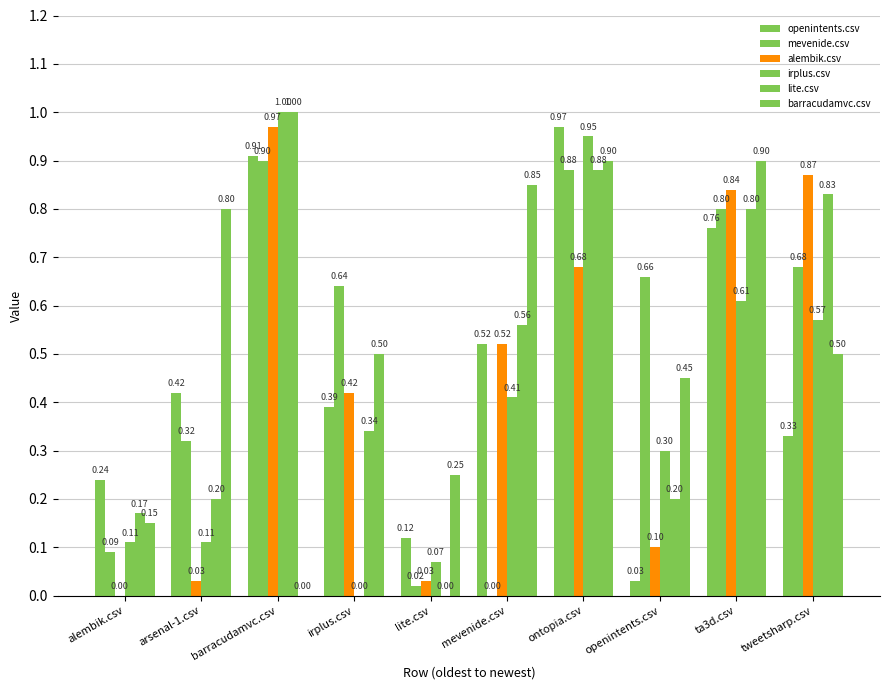

What is the sum of all barracudamvc.csv values?

5.3